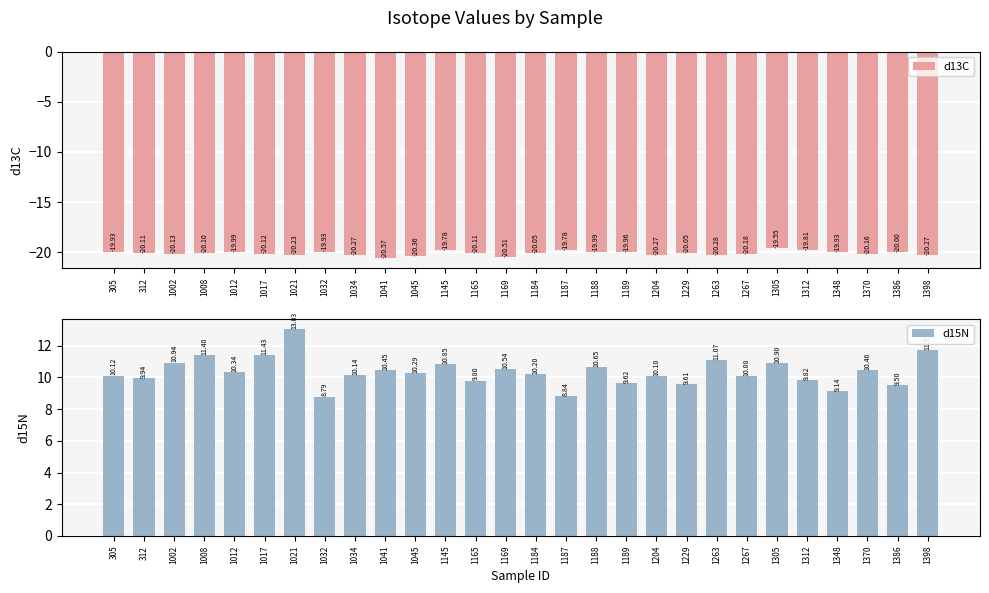

Reading left to right, transcribe all the data shown in this chart.

d13C: -19.9	-20.1	-20.1	-20.1	-20.0	-20.1	-20.2	-19.9	-20.3	-20.6	-20.4	-19.8	-20.1	-20.5	-20.0	-19.8	-20.0	-20.0	-20.3	-20.1	-20.3	-20.2	-19.5	-19.8	-19.9	-20.2	-20.0	-20.3
d15N: 10.1	9.9	10.9	11.4	10.3	11.4	13.0	8.8	10.1	10.5	10.3	10.9	9.8	10.5	10.2	8.8	10.6	9.6	10.1	9.6	11.1	10.1	10.9	9.8	9.1	10.5	9.5	11.7